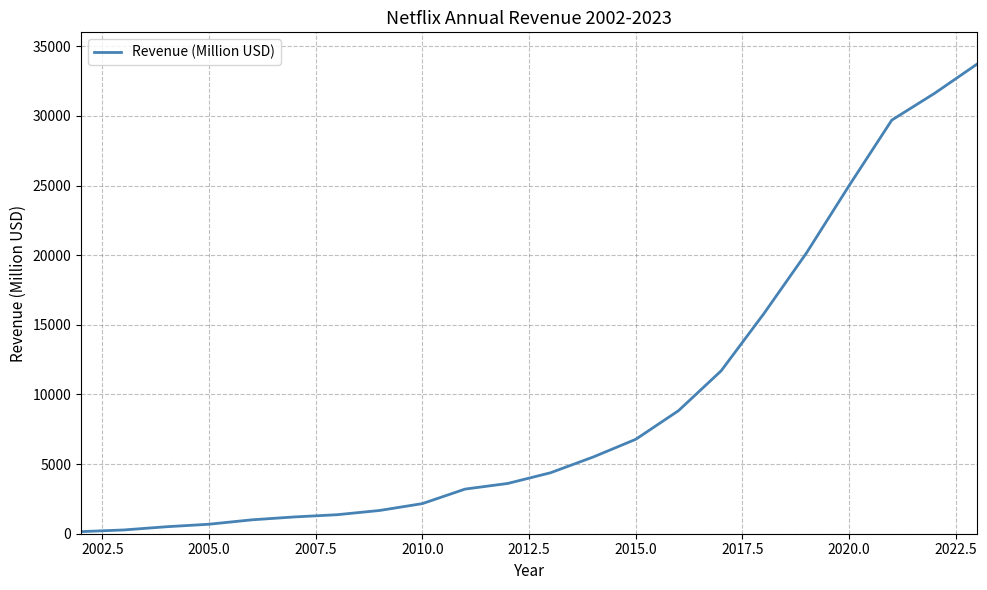

What is the greatest value displayed?

33723.3